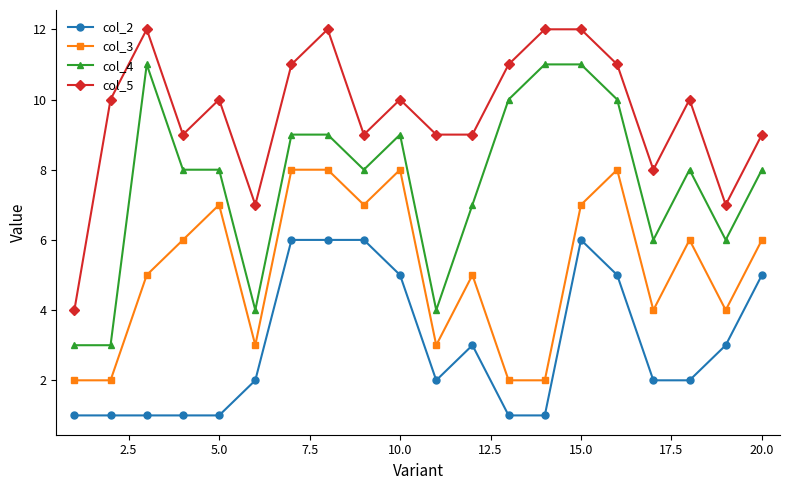

Rank the series by their average value, from highest to lowest.

col_5, col_4, col_3, col_2